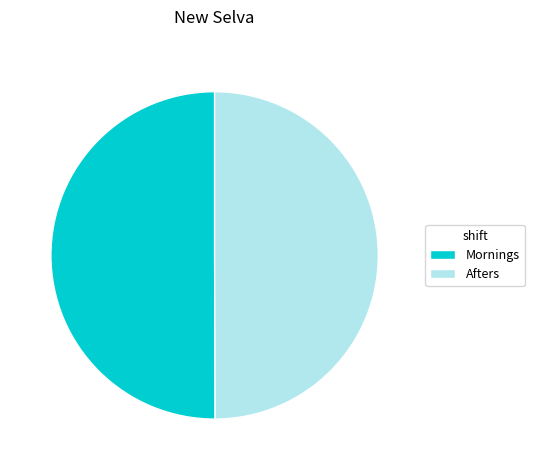

The Mornings slice represents 60% of the pie. True or false?

False